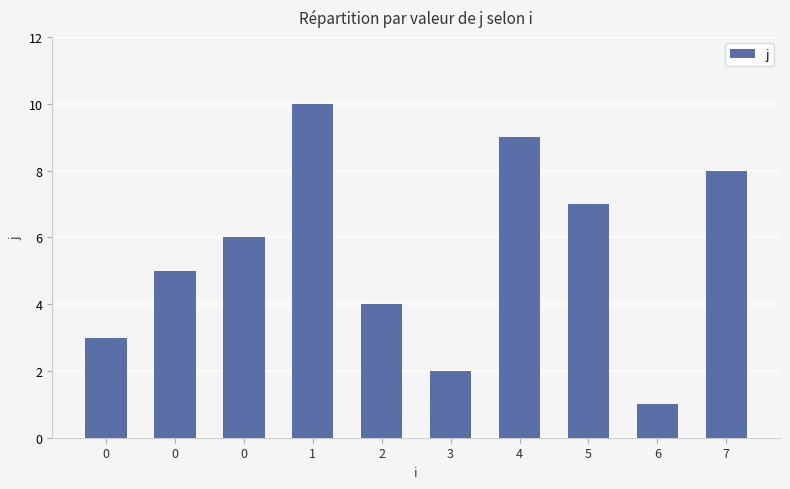

The value at 7 is 8. True or false?

True